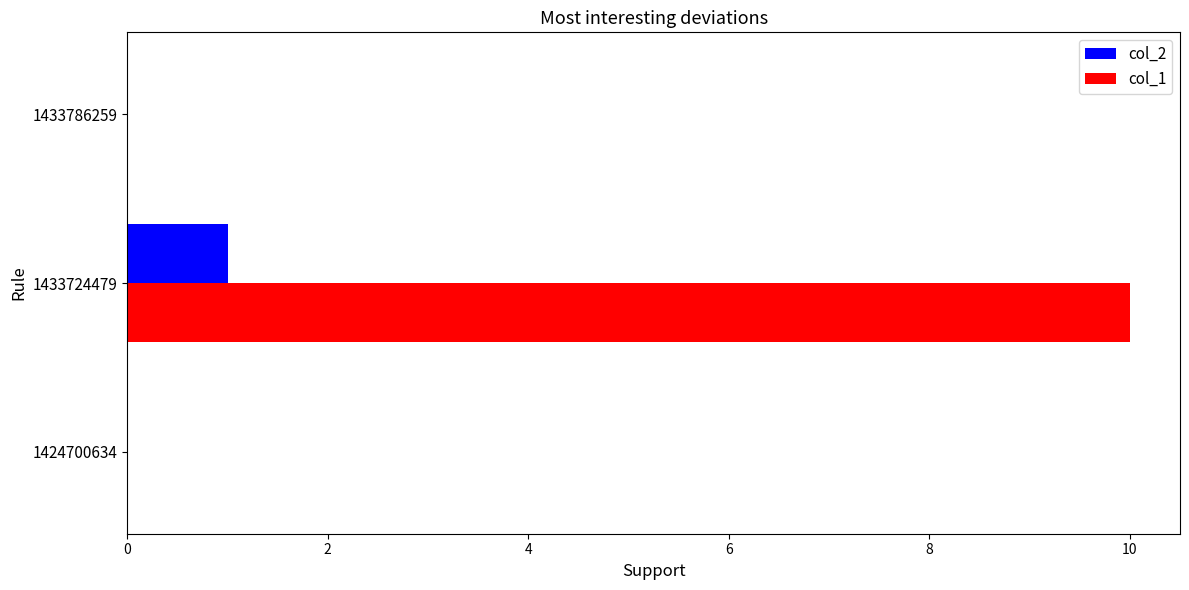

At which category does the chart reach its peak across all series?

1433724479